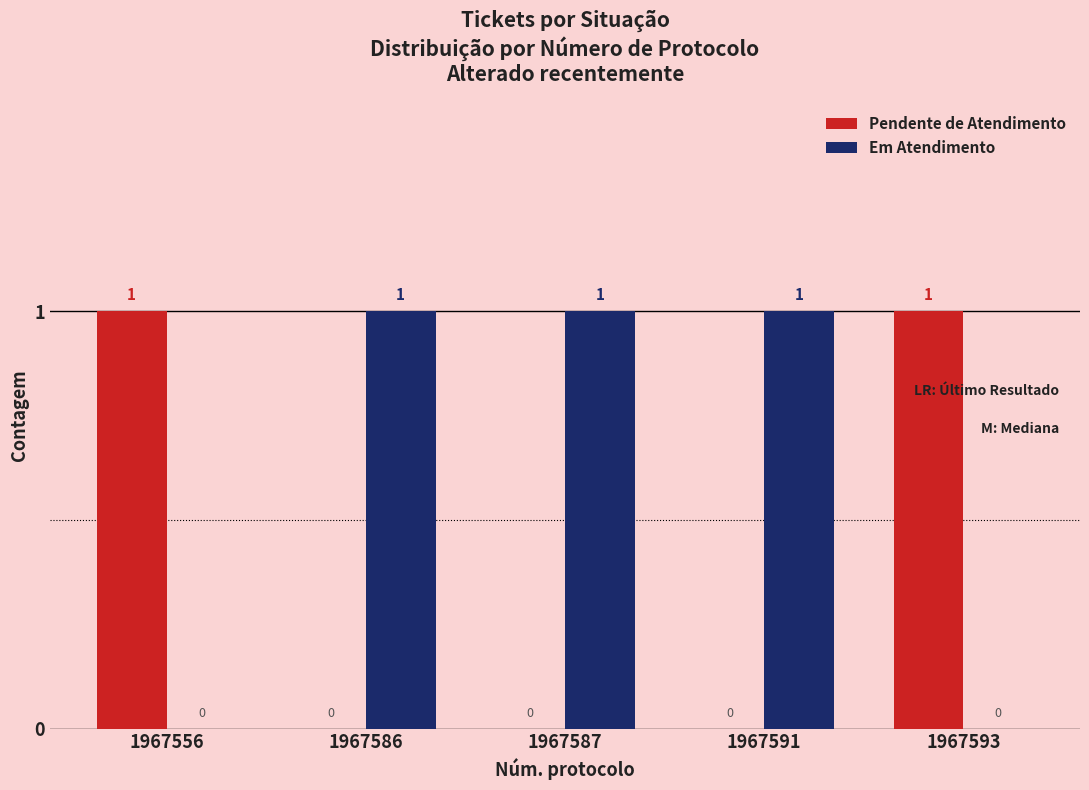

Which series has the largest total across all categories?

Em Atendimento